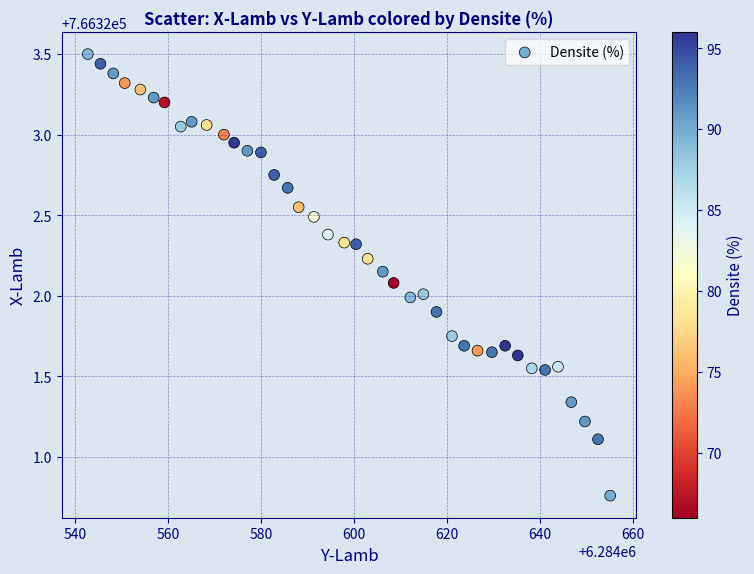

What is the range of X values (max minus min)?

112.4